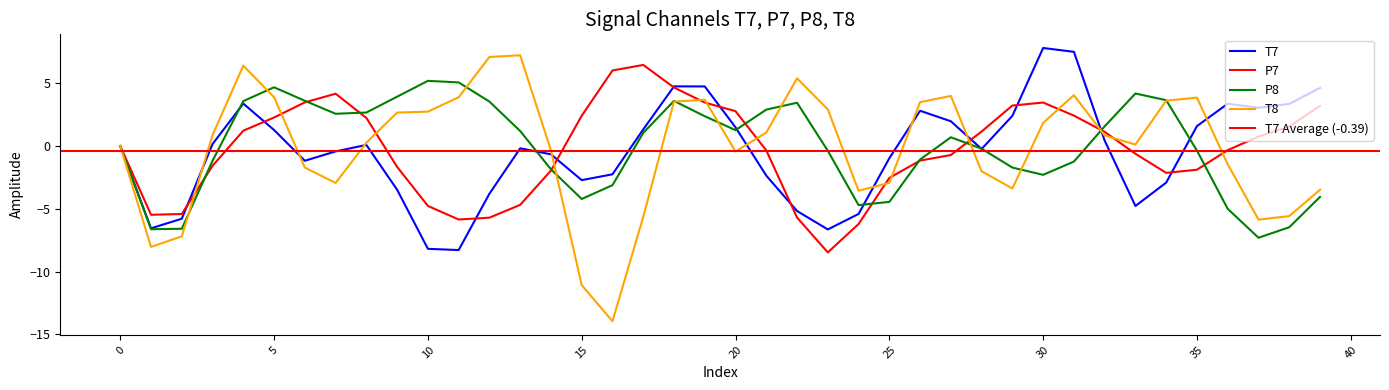

Which category has the lowest value in the T7 series?

11